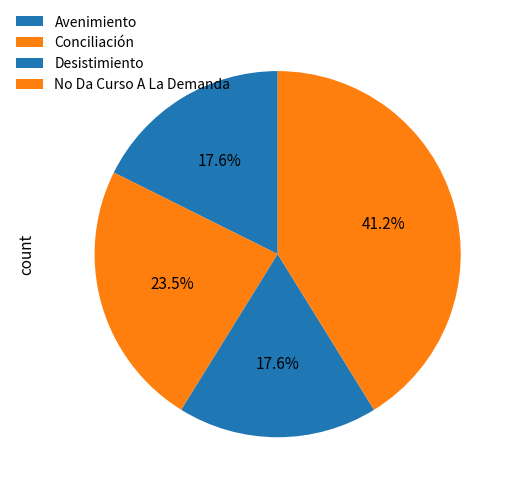

Does No Da Curso A La Demanda account for over 50% of the chart?

No